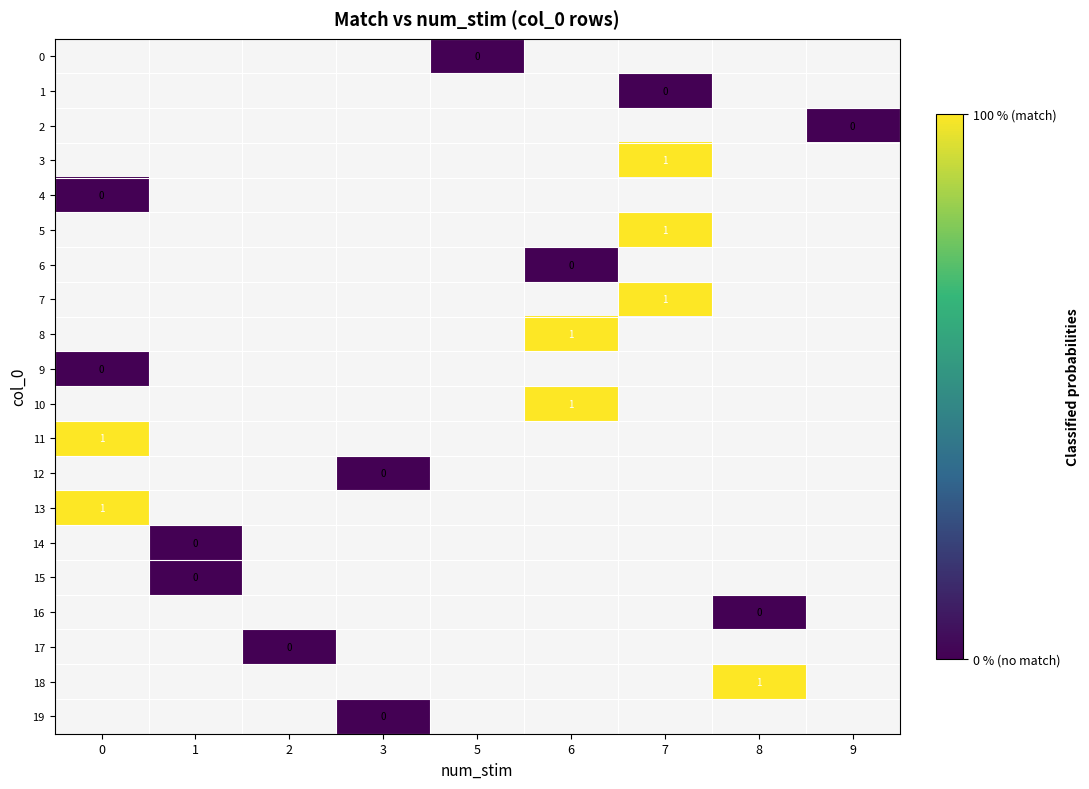

At 9, list the series in order from smallest to largest.

0, 1, 2, 3, 4, 5, 6, 7, 8, 9, 10, 11, 12, 13, 14, 15, 16, 17, 18, 19